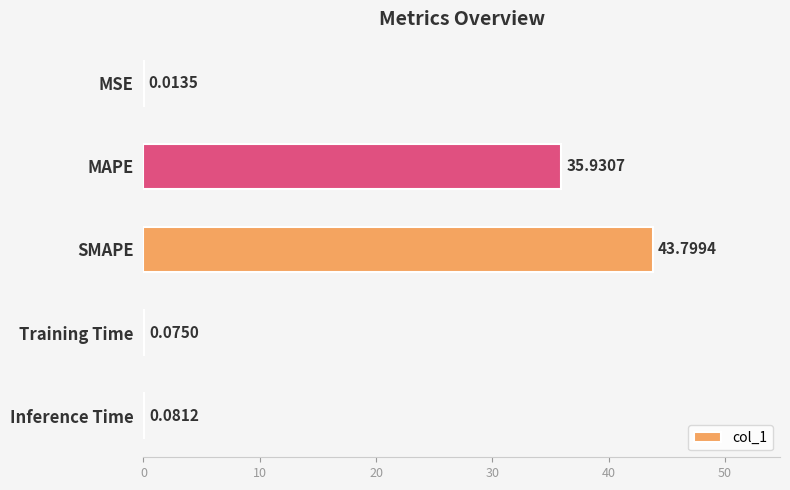

Which category has the highest value across all series?

SMAPE